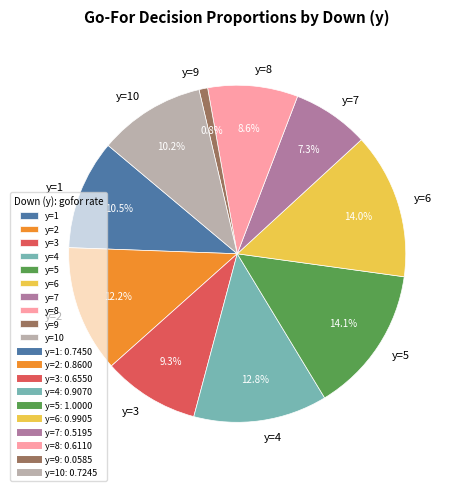

Is the sum of y=2 and y=7 greater than half?

No